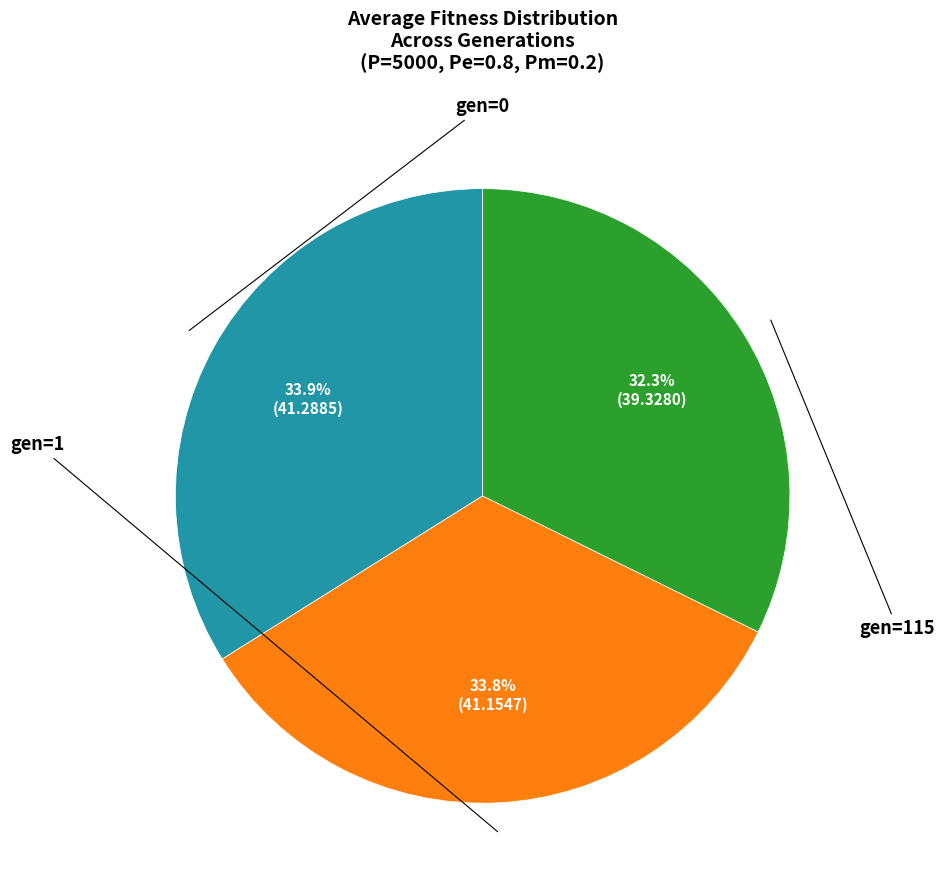

Is there any slice that represents more than half of the pie?

No